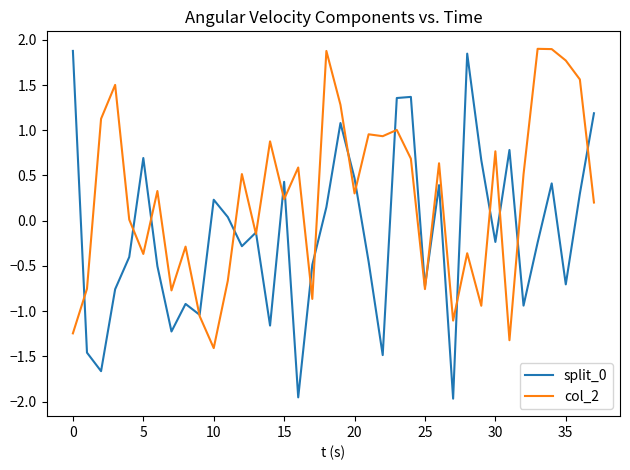

What is the highest value of the col_2 series?

1.9